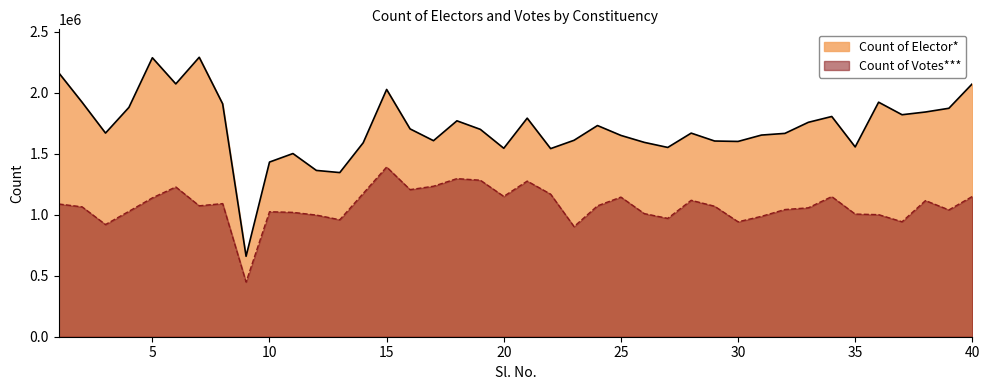

At which category is the sum across all series the highest?

5